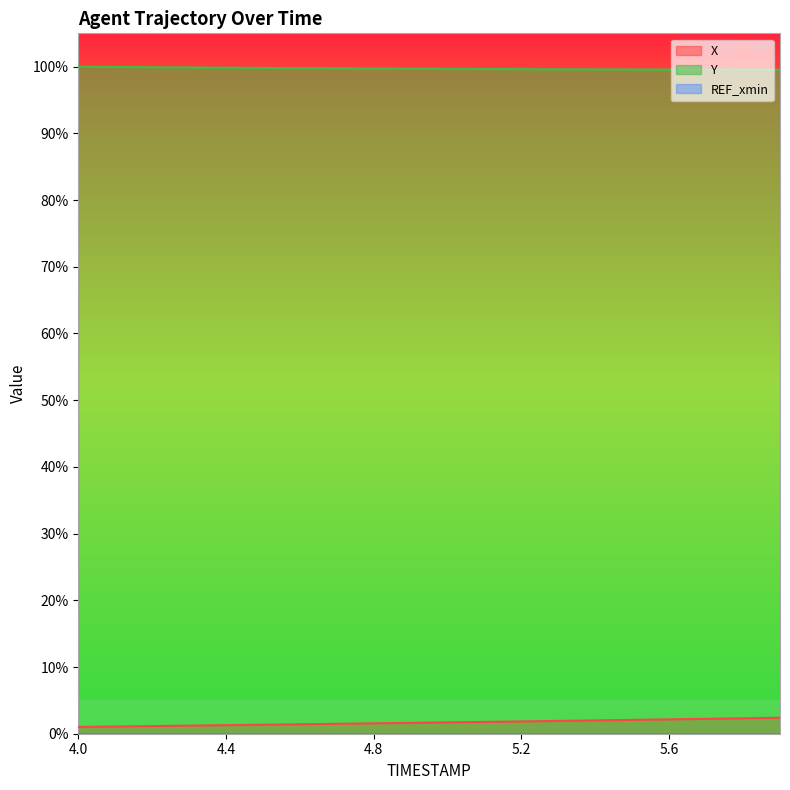

True or false: X has a value of 1.0 at 4.0.

True